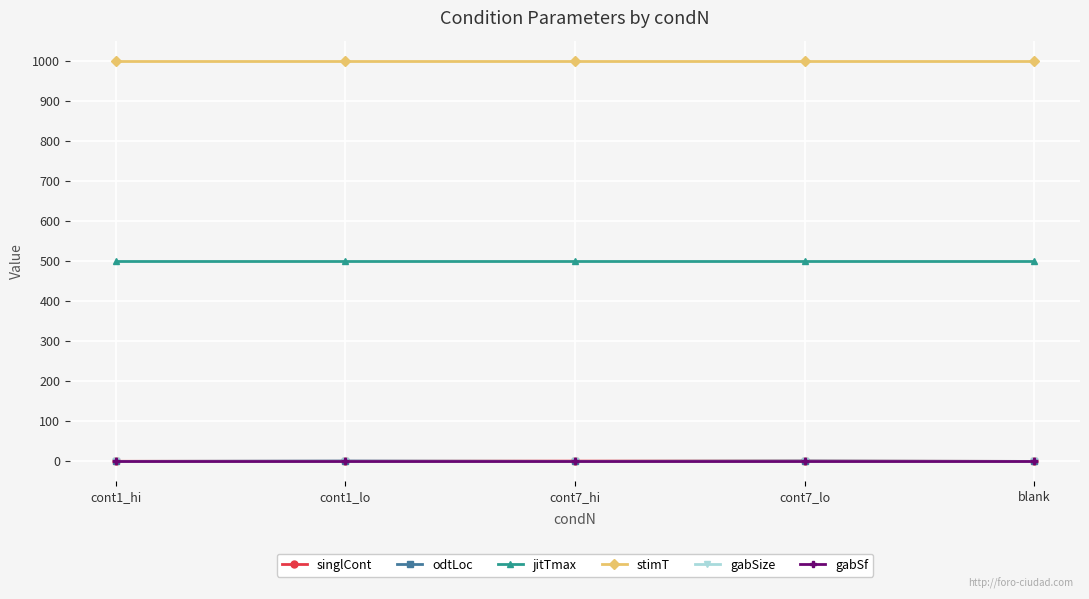

How many series are shown in this chart?

6